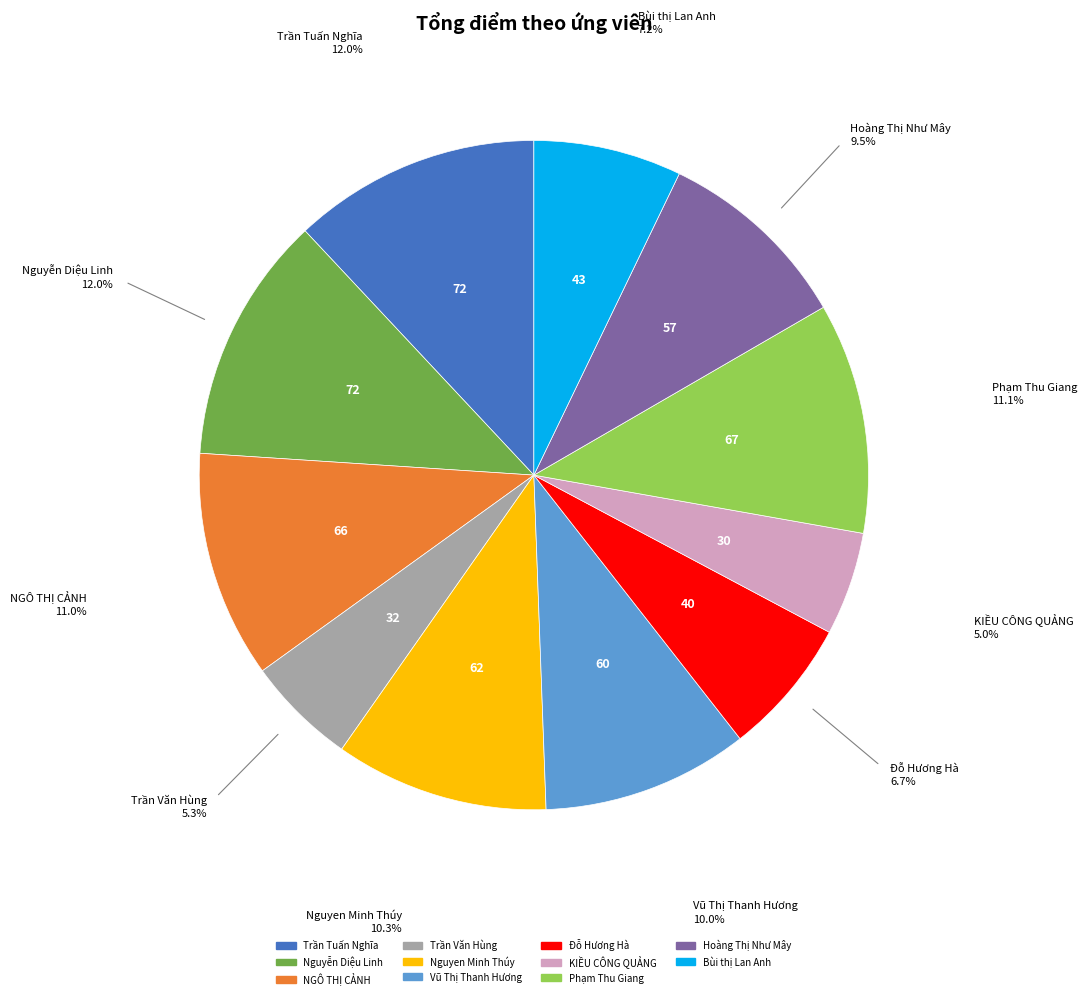

Is the sum of Nguyen Minh Thúy and Phạm Thu Giang greater than half?

No